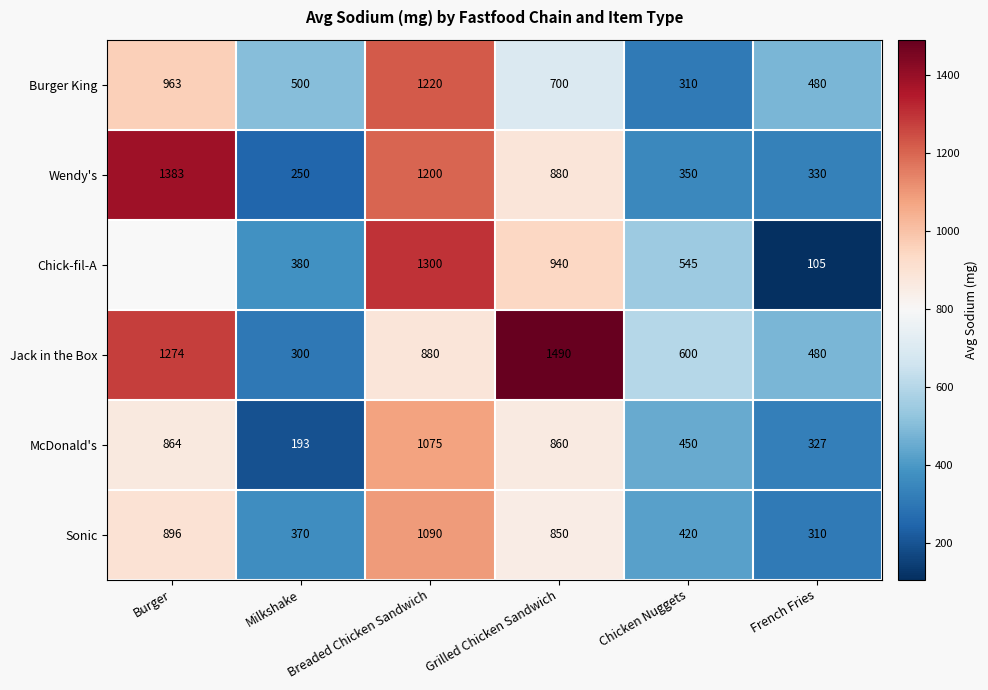

At which category is the sum across all series the highest?

Breaded Chicken Sandwich